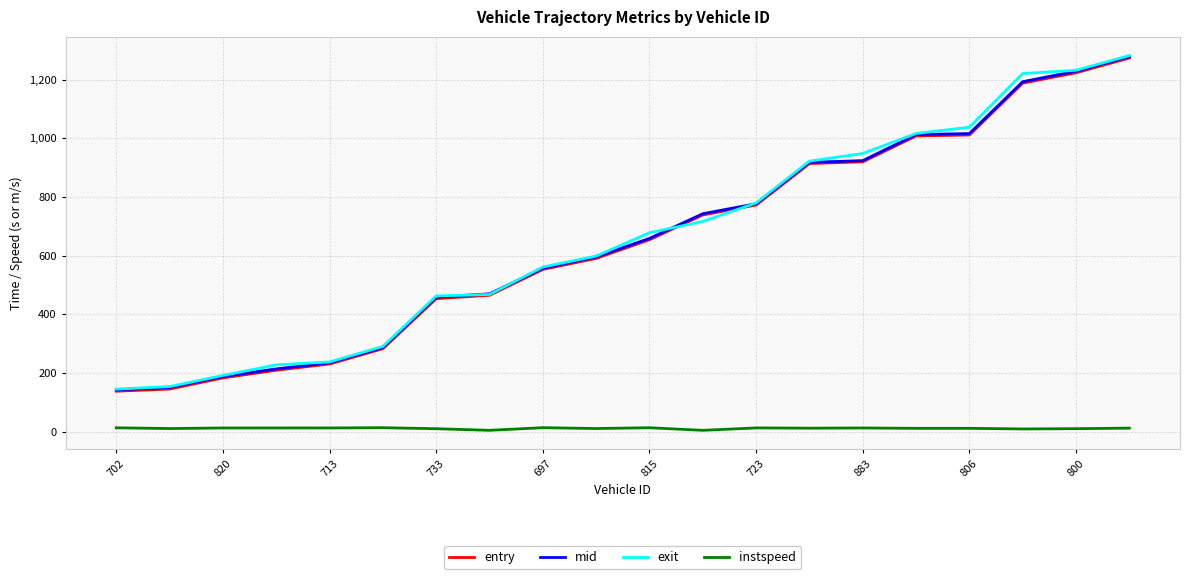

What is the average value of the mid series?

652.8